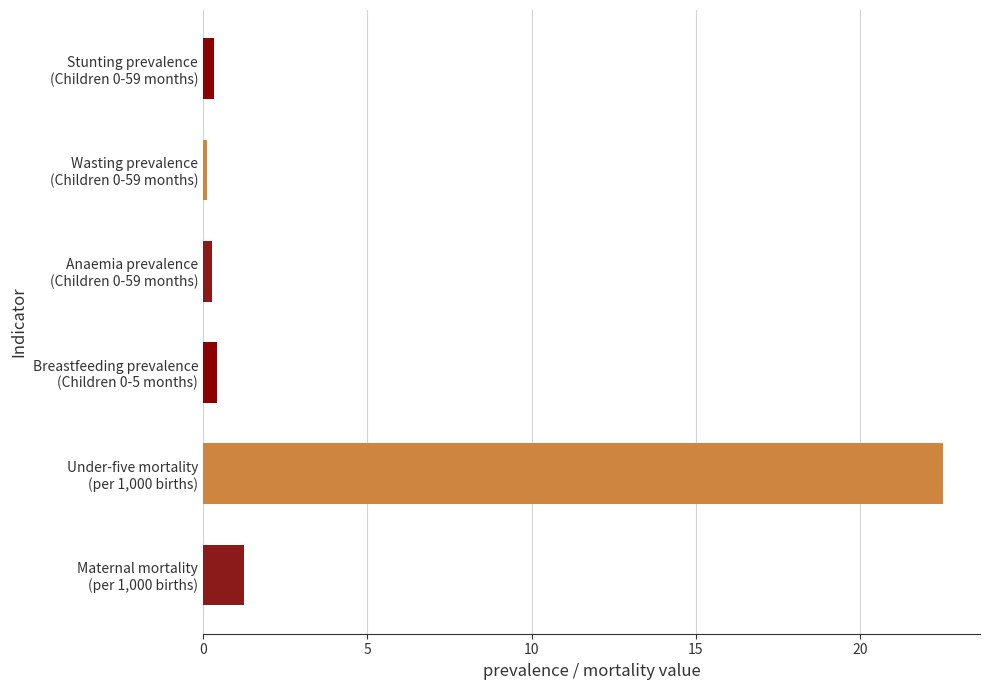

Which label corresponds to the largest value in the chart?

Under-five mortality
(per 1,000 births)